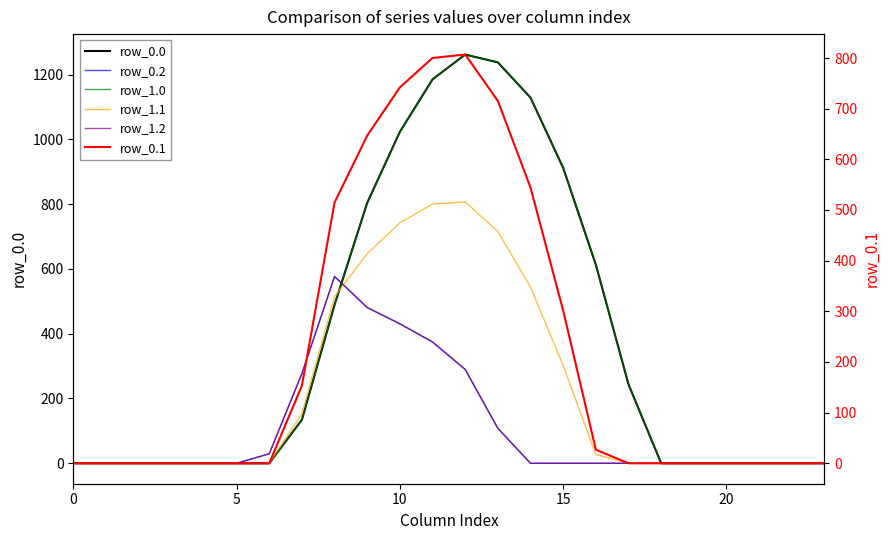

How many distinct data groups are displayed?

6